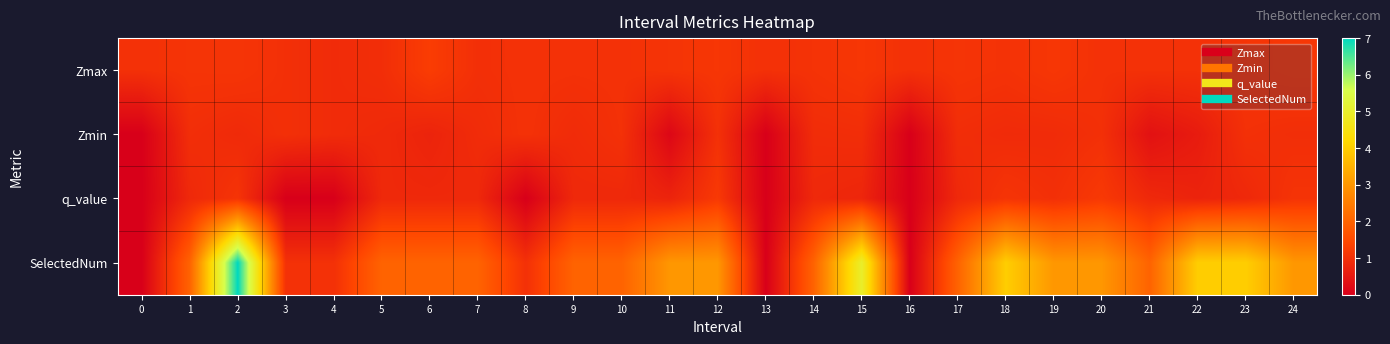

Reading left to right, extract all data points from this chart.

Zmax: 0=1.0	1=1.1	2=1.1	3=1.0	4=0.9	5=0.9	6=1.2	7=1.0	8=1.0	9=1.0	10=1.0	11=1.1	12=1.1	13=1.0	14=1.0	15=1.1	16=1.0	17=1.1	18=1.0	19=1.1	20=1.0	21=1.0	22=1.0	23=1.1	24=1.1
Zmin: 0=0.0	1=0.9	2=0.9	3=1.0	4=0.9	5=0.9	6=0.7	7=0.9	8=1.0	9=0.9	10=1.0	11=0.2	12=1.0	13=0.0	14=0.9	15=0.9	16=0.0	17=0.9	18=0.9	19=0.9	20=1.0	21=0.4	22=0.6	23=1.0	24=0.9
q_value: 0=0.0	1=0.8	2=1.1	3=0.0	4=0.0	5=0.8	6=0.8	7=0.8	8=0.0	9=0.8	10=0.8	11=0.7	12=1.2	13=0.0	14=0.8	15=0.8	16=0.0	17=0.8	18=1.1	19=1.0	20=1.2	21=0.8	22=0.7	23=0.8	24=1.1
SelectedNum: 0=0.0	1=2.0	2=7.0	3=1.0	4=1.0	5=2.0	6=2.0	7=2.0	8=1.0	9=2.0	10=2.0	11=3.0	12=3.0	13=0.0	14=2.0	15=5.0	16=0.0	17=2.0	18=4.0	19=3.0	20=3.0	21=2.0	22=4.0	23=4.0	24=3.0